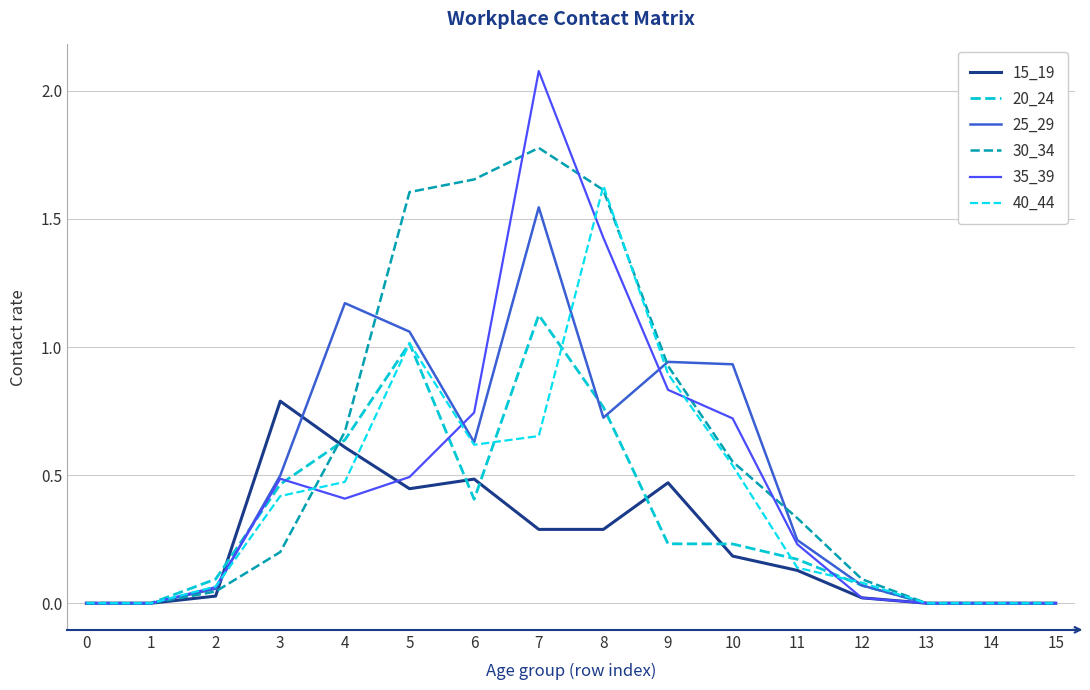

Between which two adjacent categories do 40_44 and 25_29 first intersect?

2 and 3